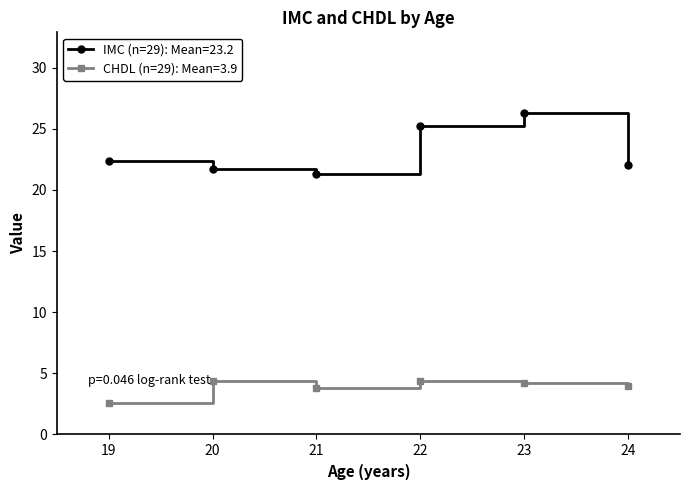

Which series has the largest total across all categories?

IMC (n=29): Mean=23.2